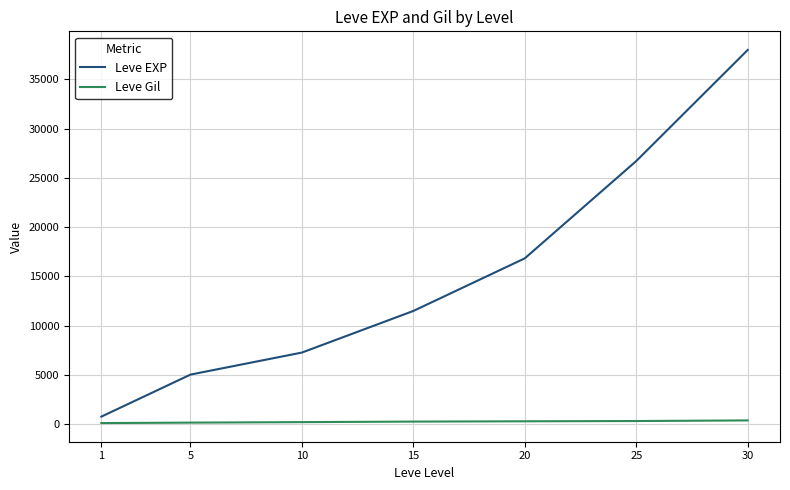

True or false: Leve EXP and Leve Gil cross at least once.

False